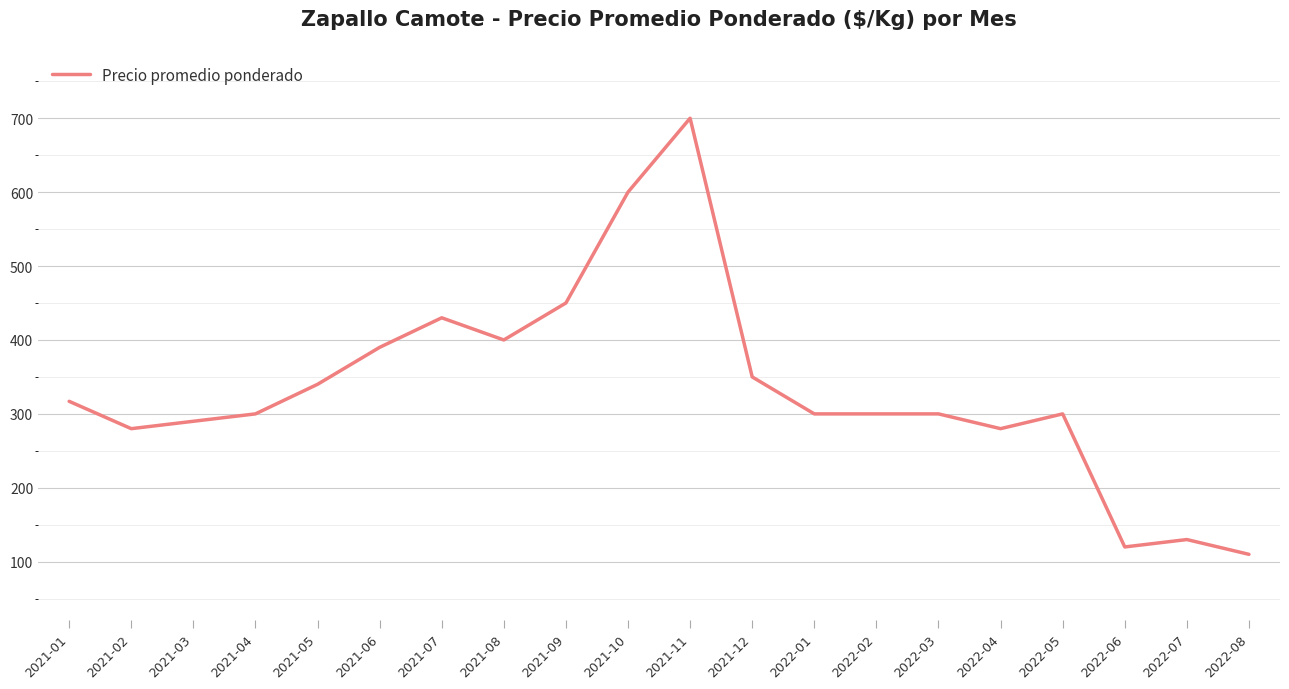

Which label corresponds to the smallest value in the chart?

2022-08